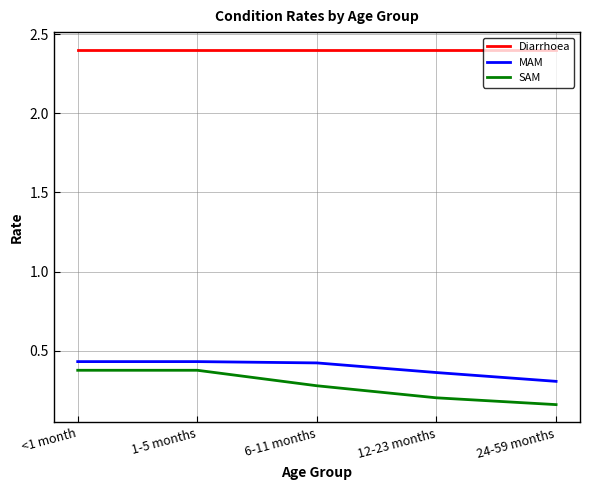

How many categories are shown in the chart?

5